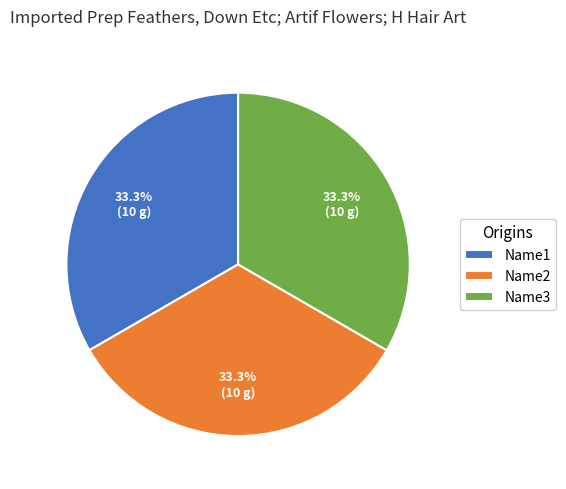

Is there a majority slice in this chart?

No